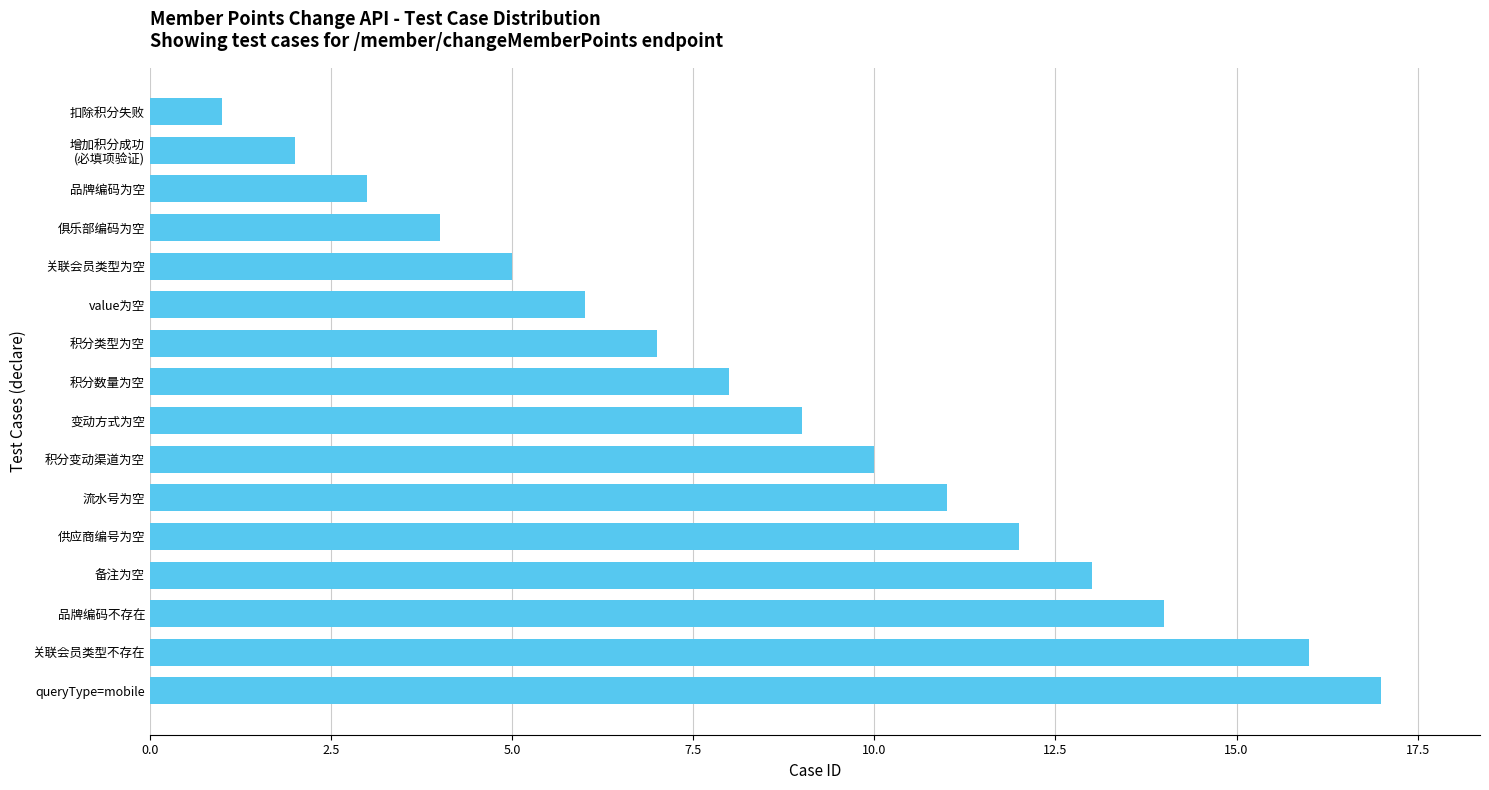

What is the difference between the maximum and minimum values?

16